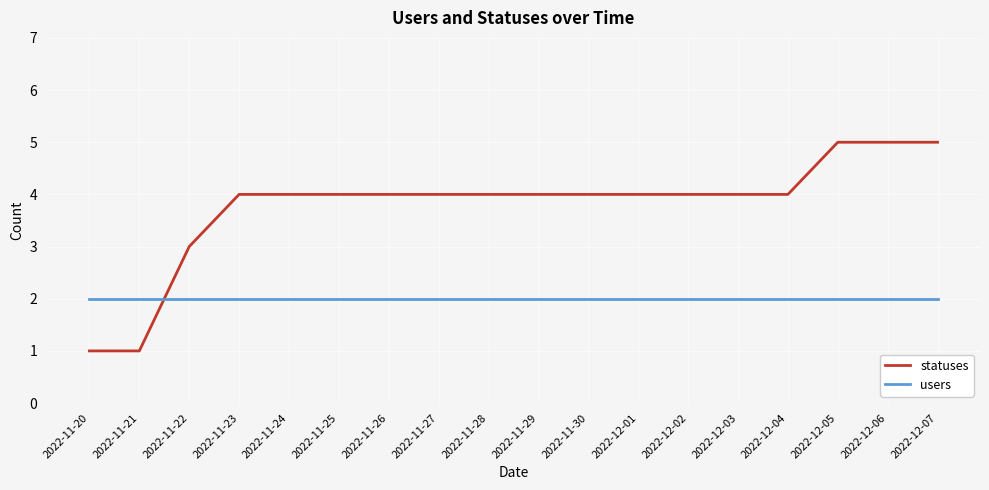

What position from the right is 2022-12-06?

2